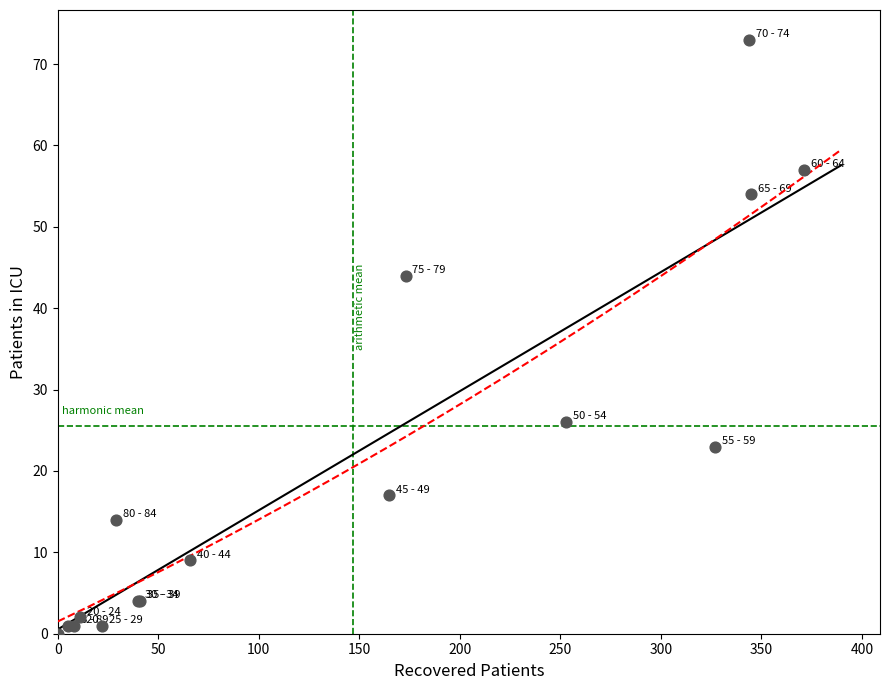

What Y value in the scatter plot is closest to 36?

44